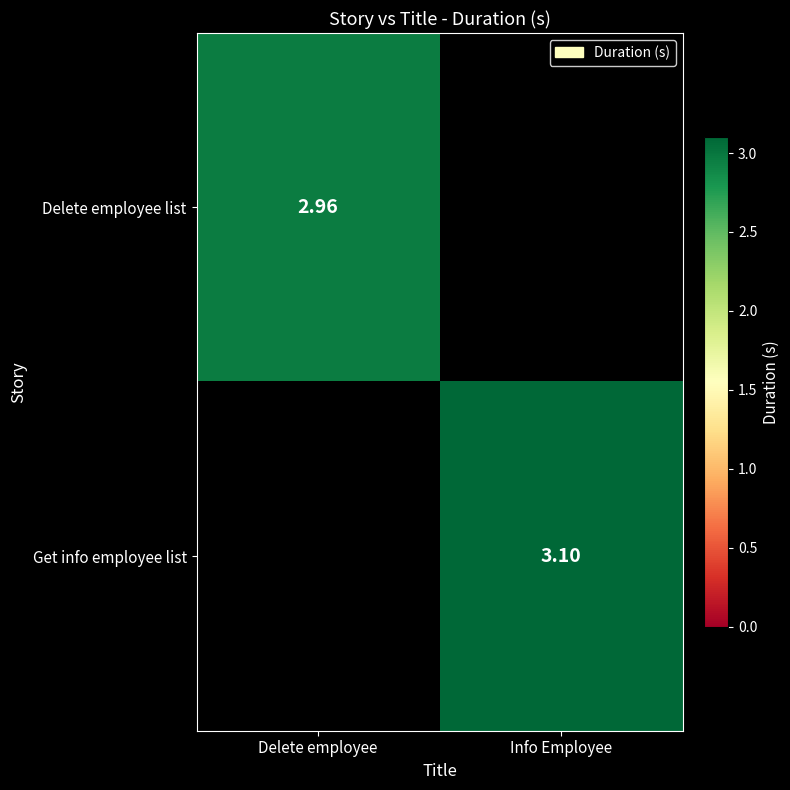

Is the value of Delete employee list at Delete employee greater than the value of Get info employee list at Info Employee?

No